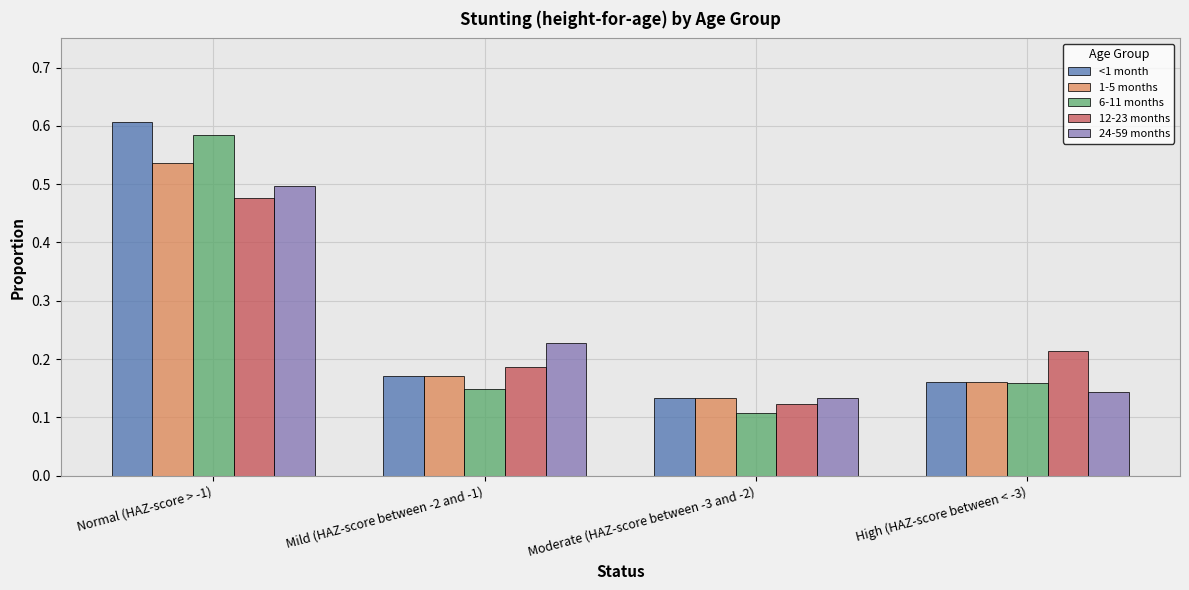

What is the total value across all series at Normal (HAZ-score > -1)?

2.7